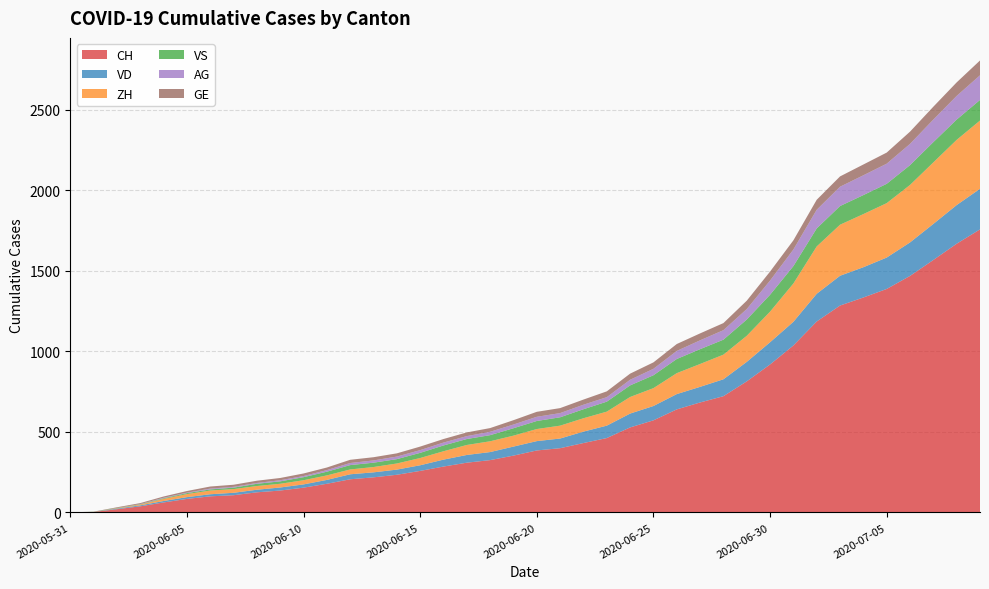

Reading left to right, transcribe all the data shown in this chart.

CH: 2020-05-31=0	2020-06-01=3	2020-06-02=20	2020-06-03=38	2020-06-04=62	2020-06-05=84	2020-06-06=100	2020-06-07=107	2020-06-08=125	2020-06-09=136	2020-06-10=154	2020-06-11=178	2020-06-12=206	2020-06-13=218	2020-06-14=234	2020-06-15=258	2020-06-16=285	2020-06-17=309	2020-06-18=325	2020-06-19=353	2020-06-20=385	2020-06-21=399	2020-06-22=431	2020-06-23=462	2020-06-24=528	2020-06-25=572	2020-06-26=640	2020-06-27=683	2020-06-28=722	2020-06-29=814	2020-06-30=919	2020-07-01=1037	2020-07-02=1186	2020-07-03=1285	2020-07-04=1335	2020-07-05=1388	2020-07-06=1469	2020-07-07=1568	2020-07-08=1669	2020-07-09=1758
VD: 2020-05-31=0	2020-06-01=0	2020-06-02=4	2020-06-03=6	2020-06-04=9	2020-06-05=11	2020-06-06=13	2020-06-07=15	2020-06-08=16	2020-06-09=19	2020-06-10=20	2020-06-11=24	2020-06-12=31	2020-06-13=31	2020-06-14=32	2020-06-15=35	2020-06-16=43	2020-06-17=48	2020-06-18=50	2020-06-19=56	2020-06-20=58	2020-06-21=60	2020-06-22=71	2020-06-23=77	2020-06-24=86	2020-06-25=89	2020-06-26=95	2020-06-27=97	2020-06-28=105	2020-06-29=121	2020-06-30=138	2020-07-01=147	2020-07-02=172	2020-07-03=185	2020-07-04=188	2020-07-05=195	2020-07-06=208	2020-07-07=224	2020-07-08=240	2020-07-09=252
ZH: 2020-05-31=0	2020-06-01=0	2020-06-02=2	2020-06-03=5	2020-06-04=13	2020-06-05=19	2020-06-06=23	2020-06-07=23	2020-06-08=23	2020-06-09=23	2020-06-10=26	2020-06-11=28	2020-06-12=30	2020-06-13=33	2020-06-14=38	2020-06-15=45	2020-06-16=52	2020-06-17=62	2020-06-18=67	2020-06-19=68	2020-06-20=75	2020-06-21=80	2020-06-22=83	2020-06-23=87	2020-06-24=103	2020-06-25=111	2020-06-26=130	2020-06-27=142	2020-06-28=153	2020-06-29=162	2020-06-30=190	2020-07-01=238	2020-07-02=294	2020-07-03=317	2020-07-04=330	2020-07-05=338	2020-07-06=357	2020-07-07=382	2020-07-08=405	2020-07-09=424
VS: 2020-05-31=0	2020-06-01=1	2020-06-02=2	2020-06-03=2	2020-06-04=4	2020-06-05=6	2020-06-06=7	2020-06-07=9	2020-06-08=14	2020-06-09=15	2020-06-10=19	2020-06-11=23	2020-06-12=27	2020-06-13=27	2020-06-14=27	2020-06-15=32	2020-06-16=36	2020-06-17=37	2020-06-18=38	2020-06-19=46	2020-06-20=50	2020-06-21=52	2020-06-22=56	2020-06-23=62	2020-06-24=72	2020-06-25=80	2020-06-26=88	2020-06-27=92	2020-06-28=93	2020-06-29=101	2020-06-30=105	2020-07-01=108	2020-07-02=112	2020-07-03=116	2020-07-04=118	2020-07-05=120	2020-07-06=123	2020-07-07=126	2020-07-08=126	2020-07-09=128
AG: 2020-05-31=0	2020-06-01=0	2020-06-02=0	2020-06-03=1	2020-06-04=3	2020-06-05=3	2020-06-06=5	2020-06-07=5	2020-06-08=5	2020-06-09=7	2020-06-10=7	2020-06-11=10	2020-06-12=13	2020-06-13=14	2020-06-14=16	2020-06-15=17	2020-06-16=18	2020-06-17=18	2020-06-18=21	2020-06-19=23	2020-06-20=26	2020-06-21=26	2020-06-22=28	2020-06-23=28	2020-06-24=35	2020-06-25=40	2020-06-26=50	2020-06-27=55	2020-06-28=59	2020-06-29=65	2020-06-30=88	2020-07-01=103	2020-07-02=116	2020-07-03=120	2020-07-04=123	2020-07-05=125	2020-07-06=132	2020-07-07=140	2020-07-08=147	2020-07-09=153
GE: 2020-05-31=0	2020-06-01=1	2020-06-02=4	2020-06-03=6	2020-06-04=8	2020-06-05=10	2020-06-06=13	2020-06-07=13	2020-06-08=14	2020-06-09=14	2020-06-10=16	2020-06-11=16	2020-06-12=20	2020-06-13=20	2020-06-14=20	2020-06-15=22	2020-06-16=22	2020-06-17=23	2020-06-18=23	2020-06-19=27	2020-06-20=31	2020-06-21=31	2020-06-22=32	2020-06-23=36	2020-06-24=38	2020-06-25=40	2020-06-26=43	2020-06-27=43	2020-06-28=44	2020-06-29=52	2020-06-30=56	2020-07-01=57	2020-07-02=62	2020-07-03=64	2020-07-04=67	2020-07-05=69	2020-07-06=76	2020-07-07=80	2020-07-08=84	2020-07-09=92